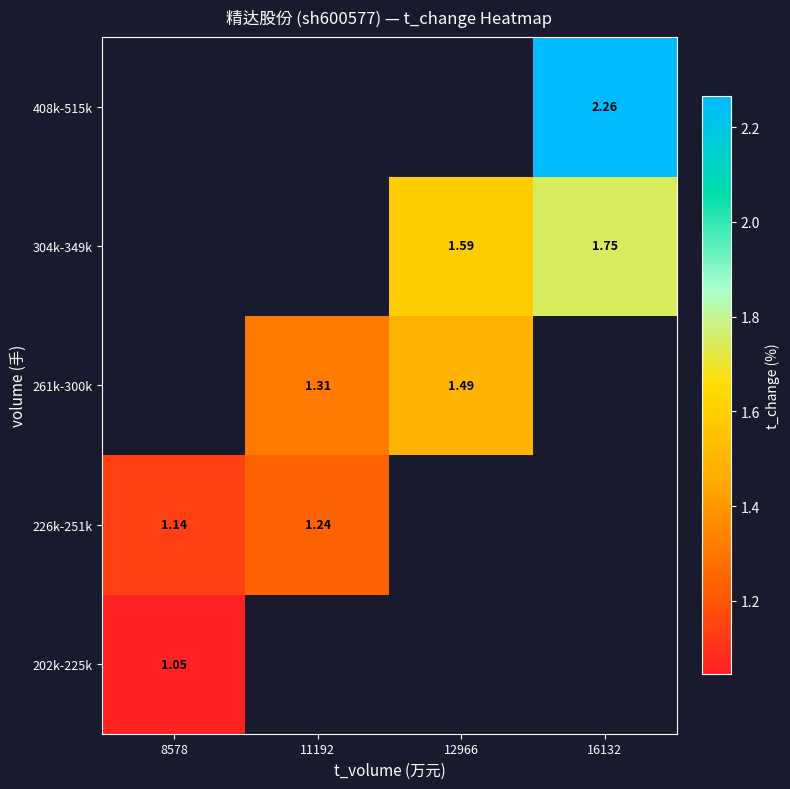

What is the greatest value displayed?

2.3